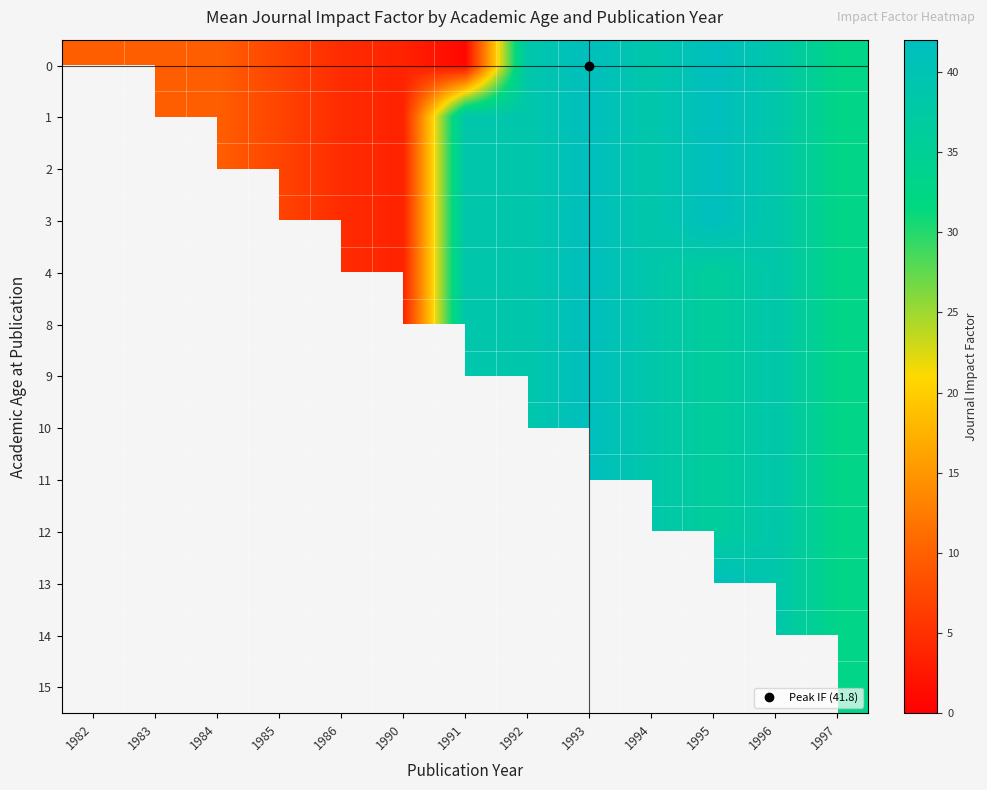

Is the value of 9 at 1994 greater than the value of 10 at 1997?

Yes